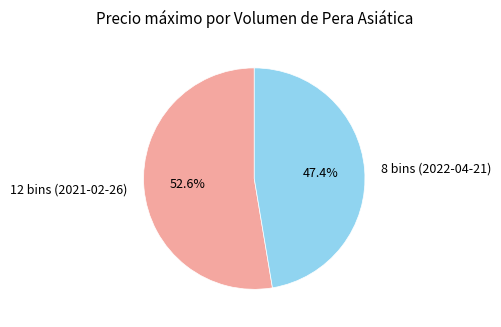

How many segments does this pie chart have?

2